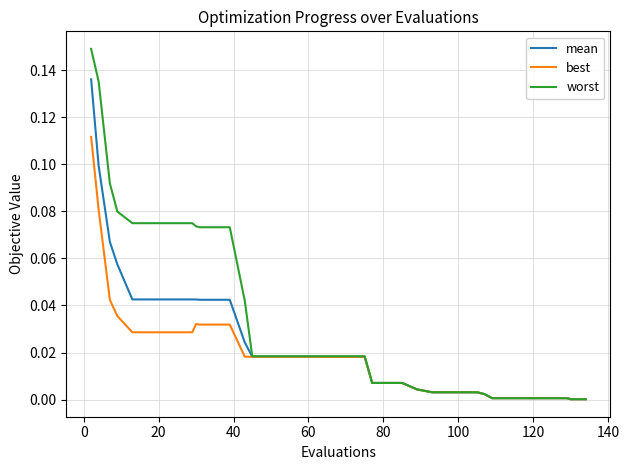

List the series in order of their peak value, highest first.

worst, mean, best